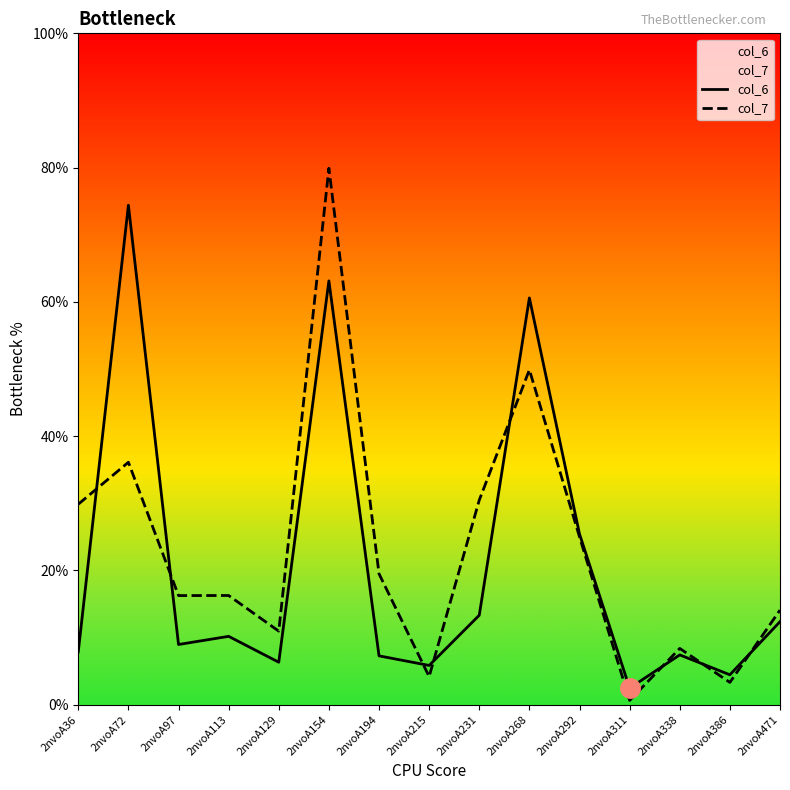

Rank the categories by col_7 value from lowest to highest.

2nvoA311, 2nvoA386, 2nvoA215, 2nvoA338, 2nvoA129, 2nvoA471, 2nvoA97, 2nvoA113, 2nvoA194, 2nvoA292, 2nvoA36, 2nvoA231, 2nvoA72, 2nvoA268, 2nvoA154